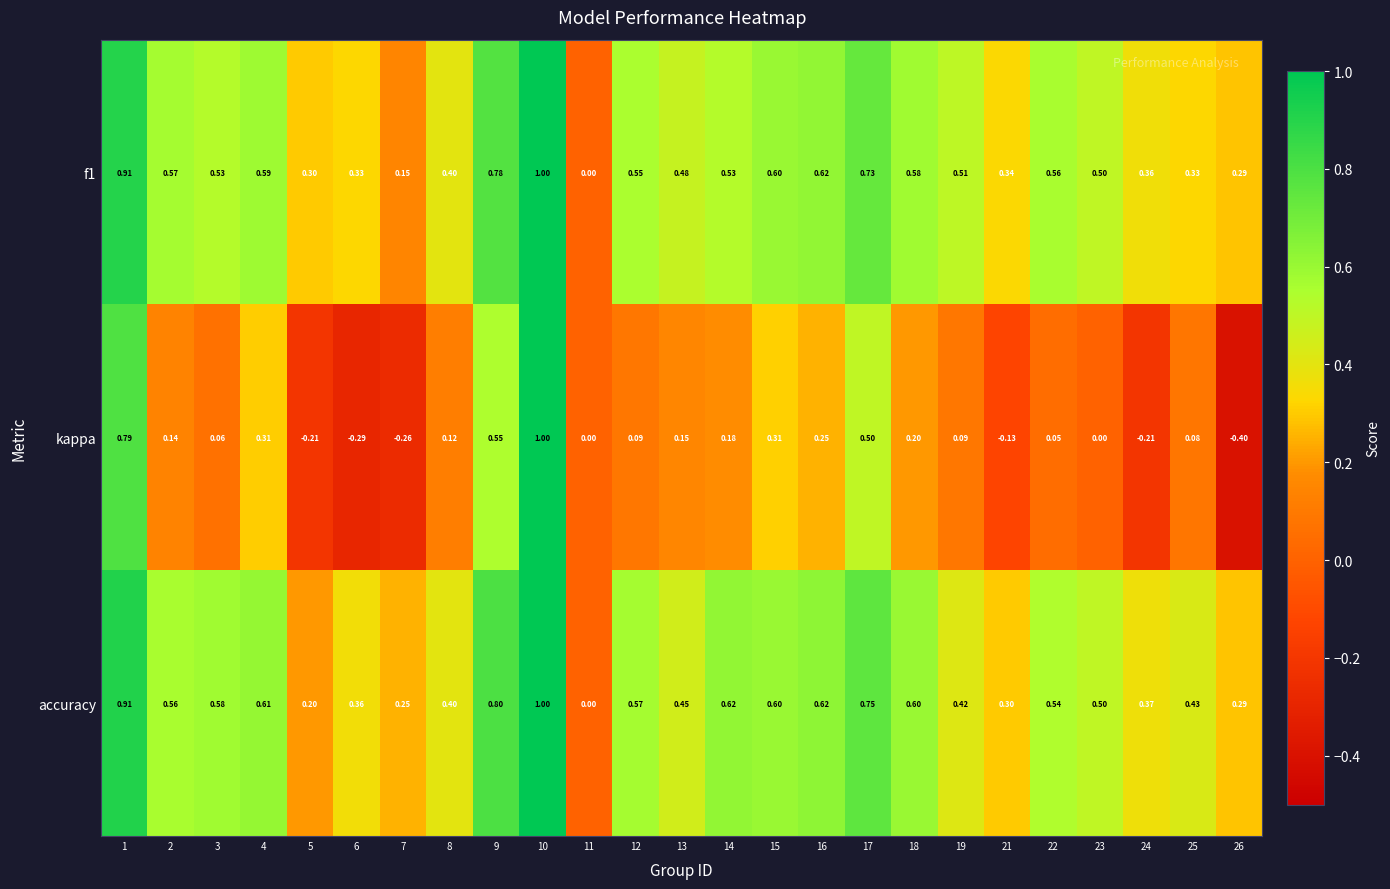

Rank the series at 6 from highest to lowest value.

accuracy, f1, kappa